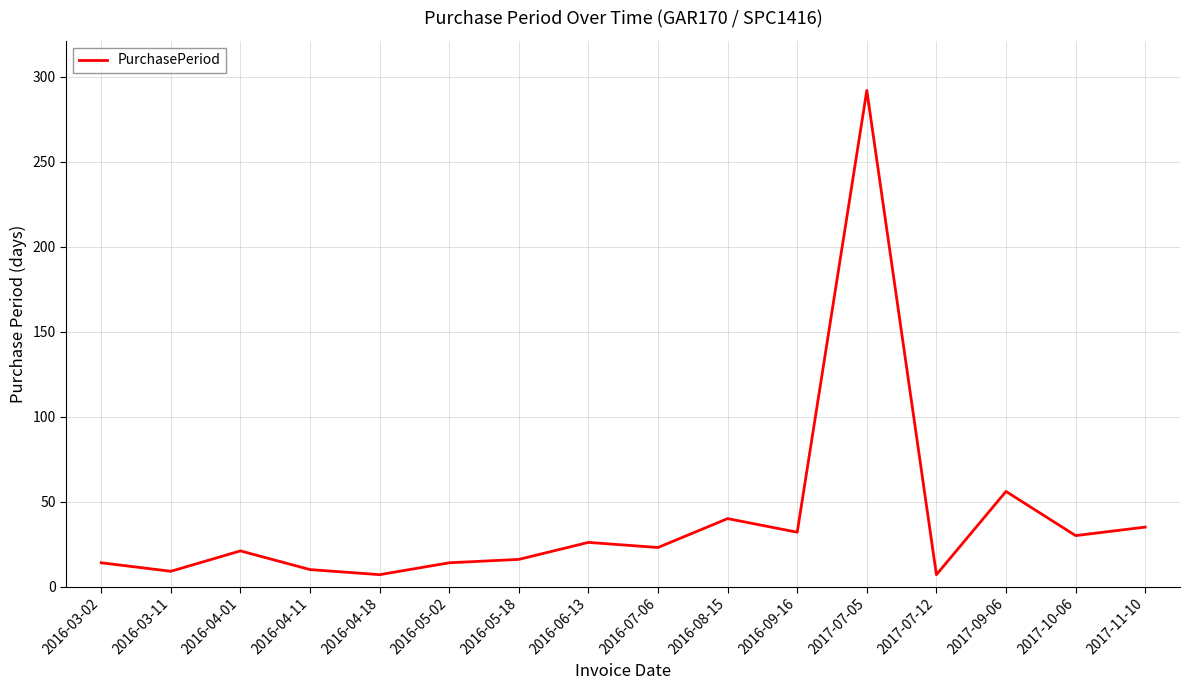

Does the chart display data point markers on the line(s)?

No